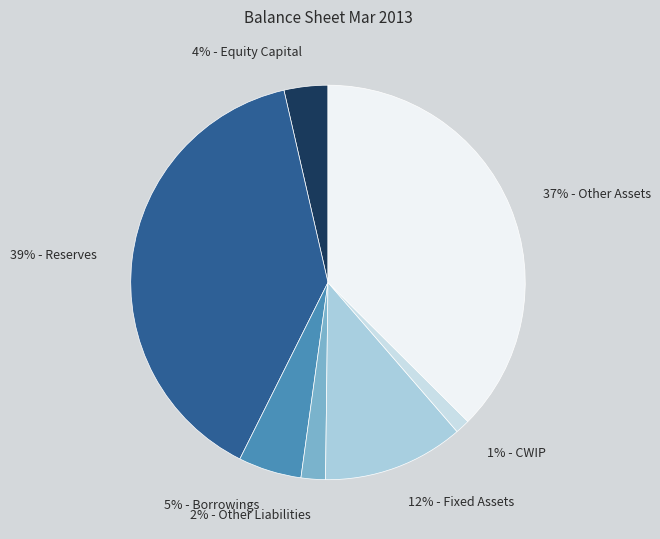

Combined, do 1% - CWIP and 4% - Equity Capital account for over 50%?

No